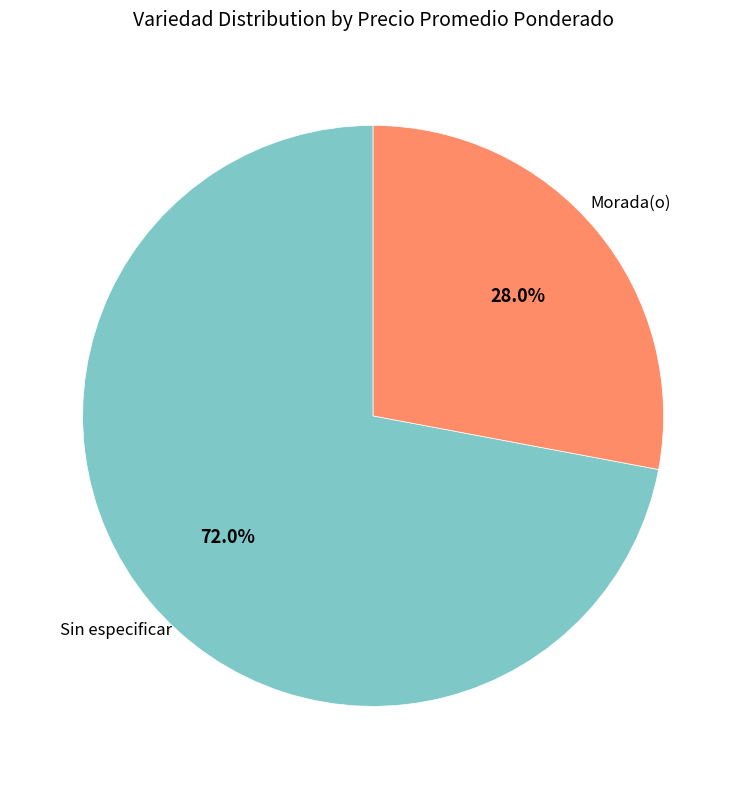

Does any single category account for the majority?

Yes